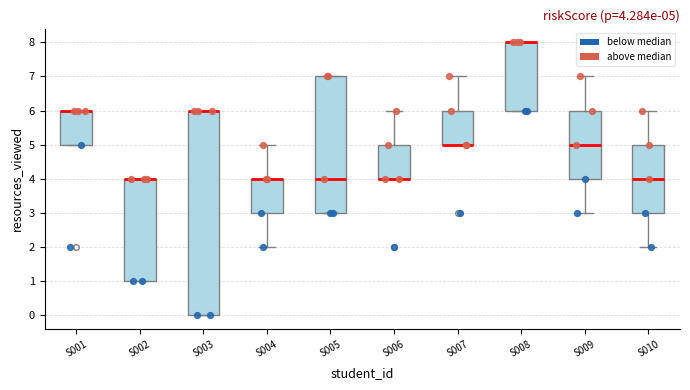

Comparing the boxes themselves (not the whiskers), which one is the tallest?

S003